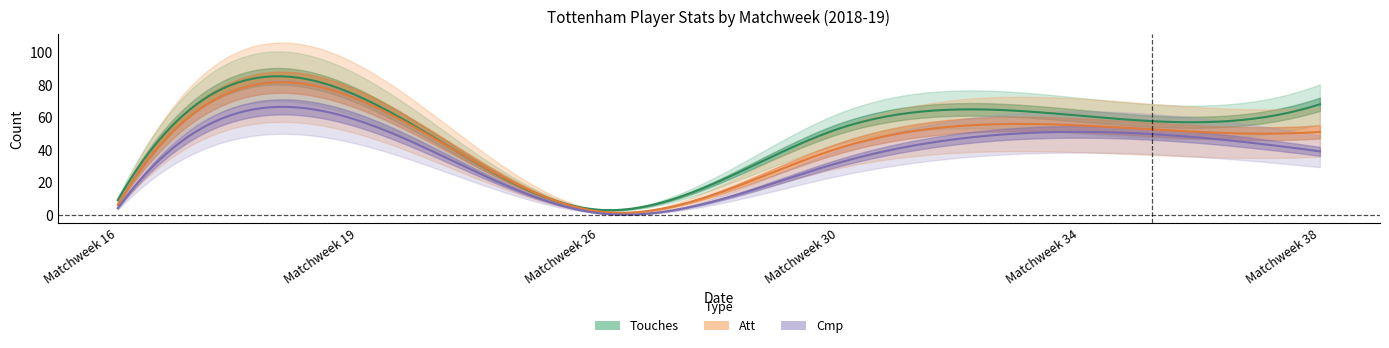

What is the value of the Att point at the 5th from the left?

55